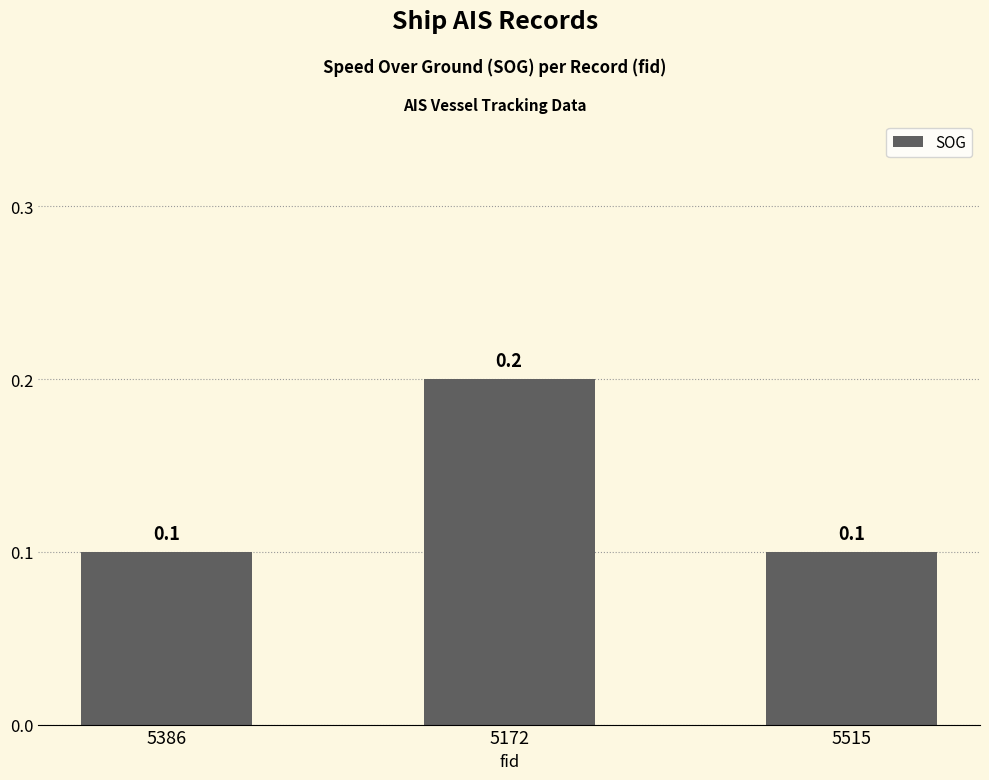

What is the minimum value shown in the chart?

0.1